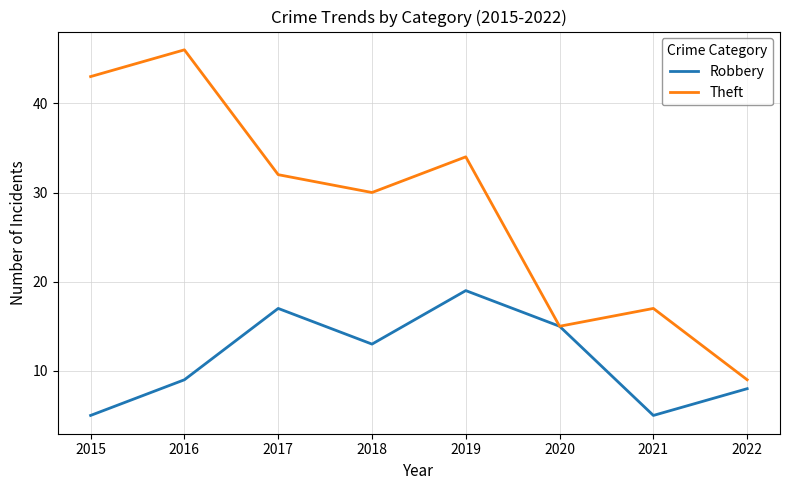

Reading left to right, extract all data points from this chart.

Robbery: 2015=5	2016=9	2017=17	2018=13	2019=19	2020=15	2021=5	2022=8
Theft: 2015=43	2016=46	2017=32	2018=30	2019=34	2020=15	2021=17	2022=9